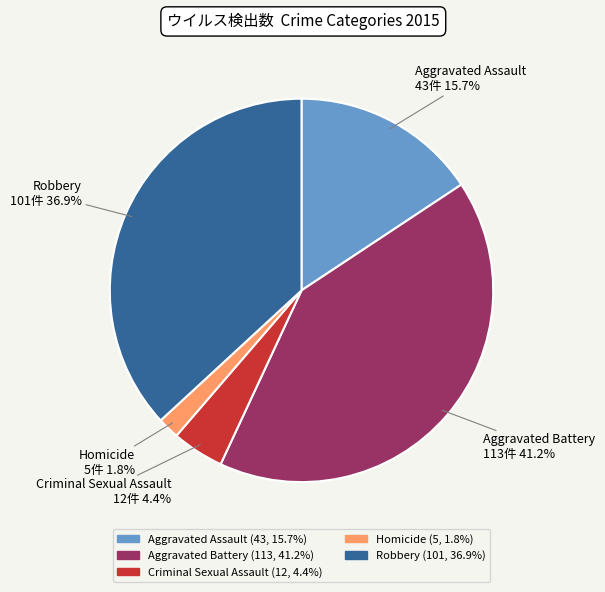

What is the total percentage of Robbery and Aggravated Assault?

52.6%